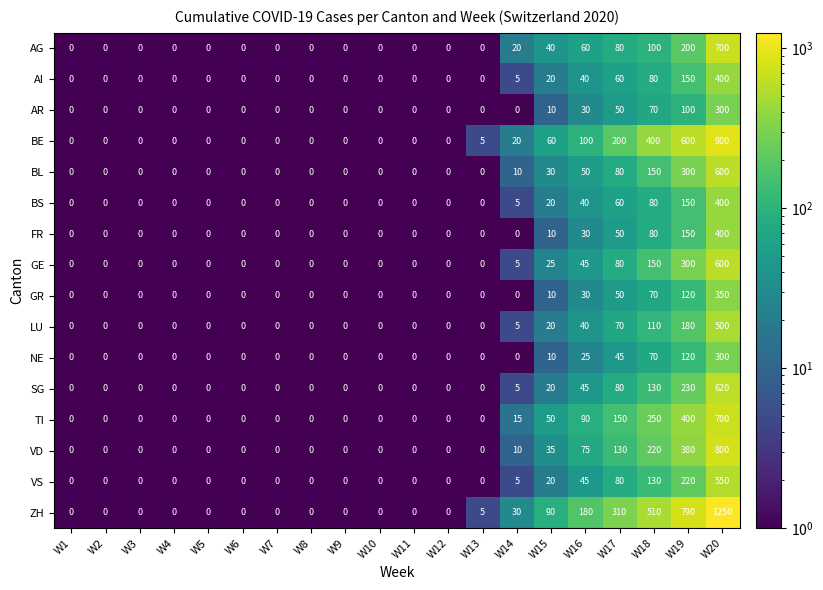

Which category has the highest value in the TI series?

W20